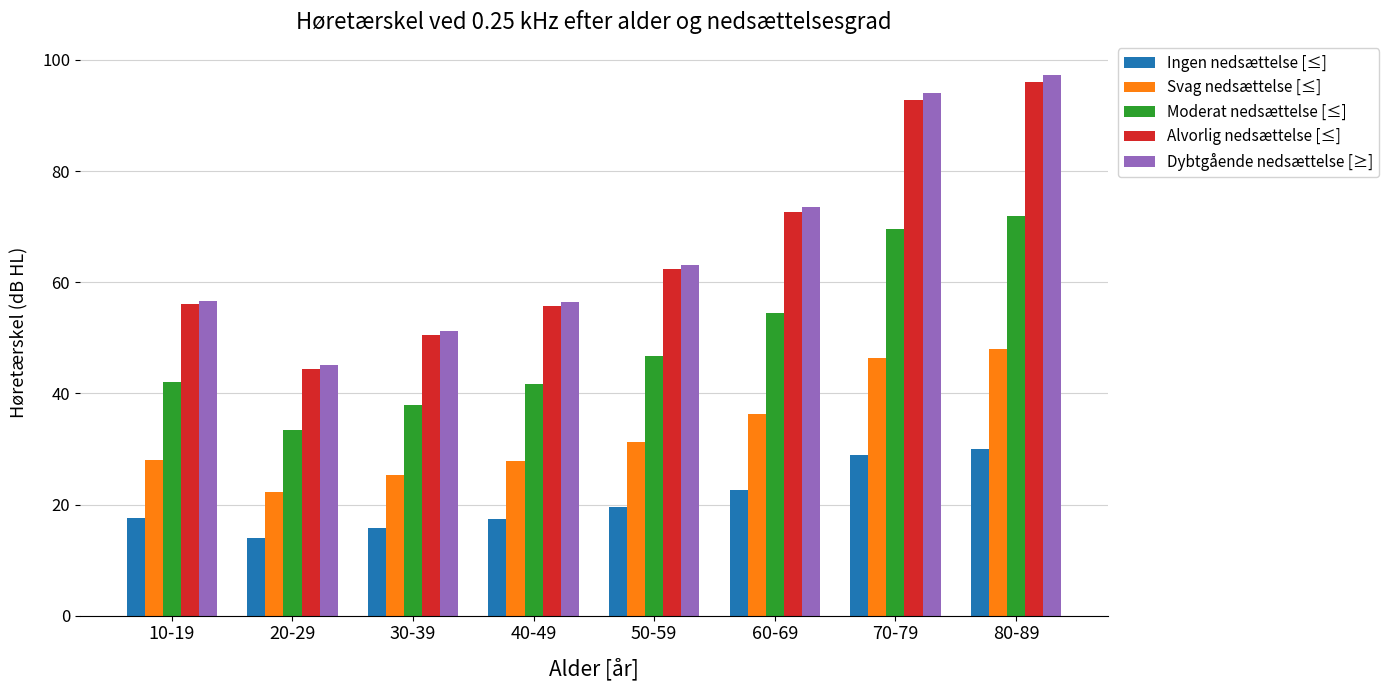

At which category is the sum across all series the highest?

80-89